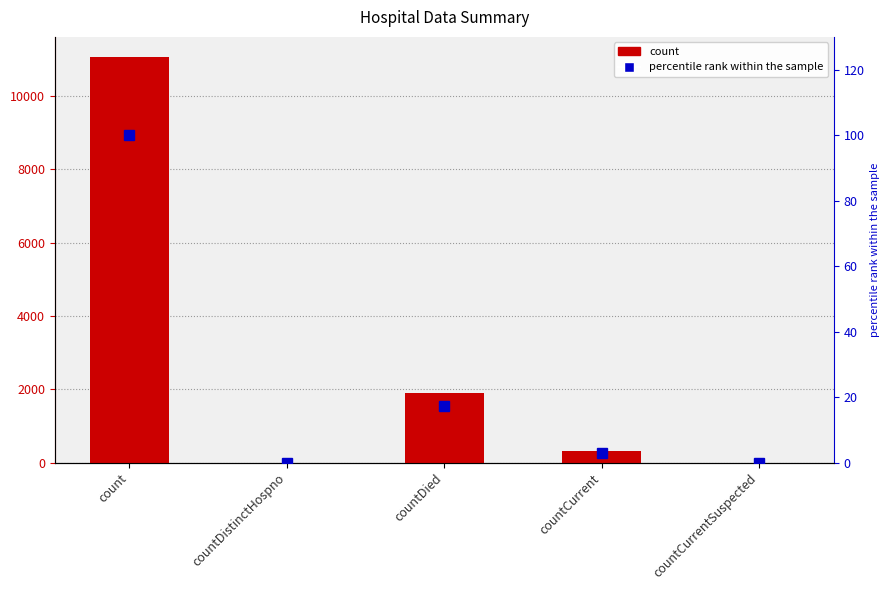

Reading left to right, extract all data points from this chart.

count: 11058.0	0.0	1897.0	326.0	0.0
percentile rank within the sample: 100.0	0.0	17.2	2.9	0.0